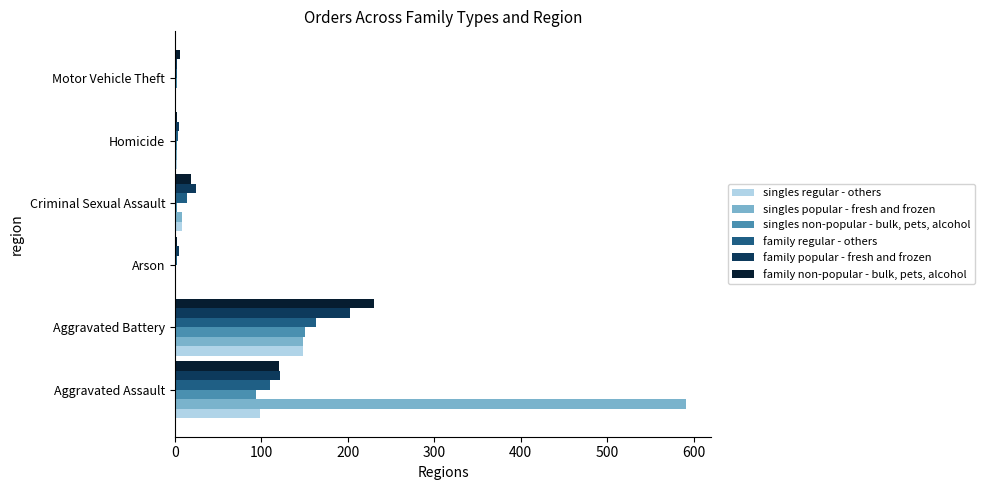

Which series has the largest total across all categories?

singles popular - fresh and frozen